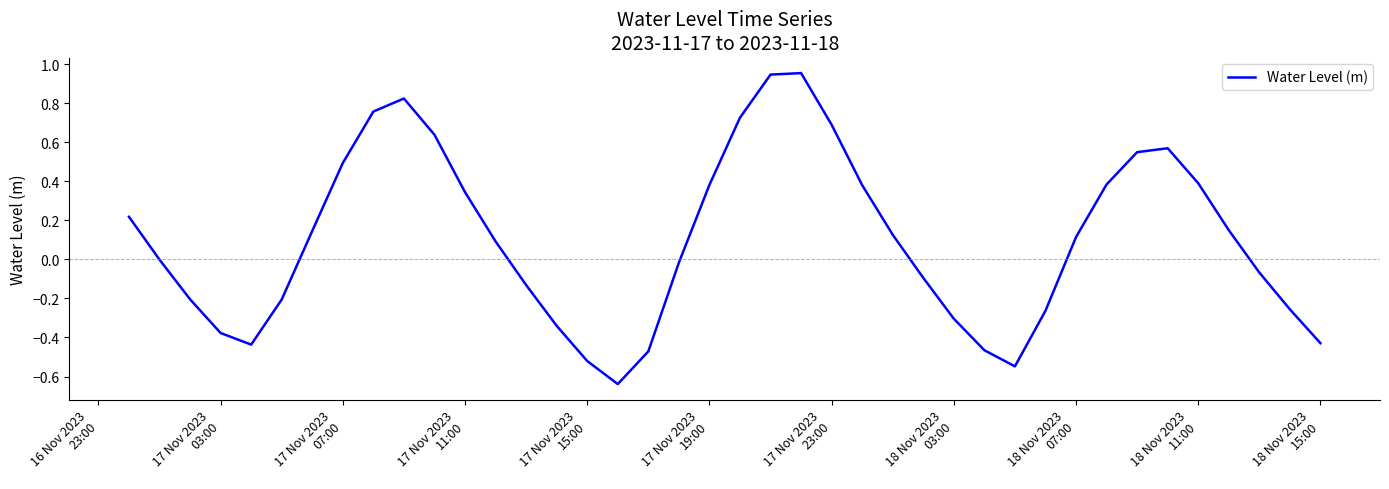

True or false: the data has more than 2 interior local peaks.

True